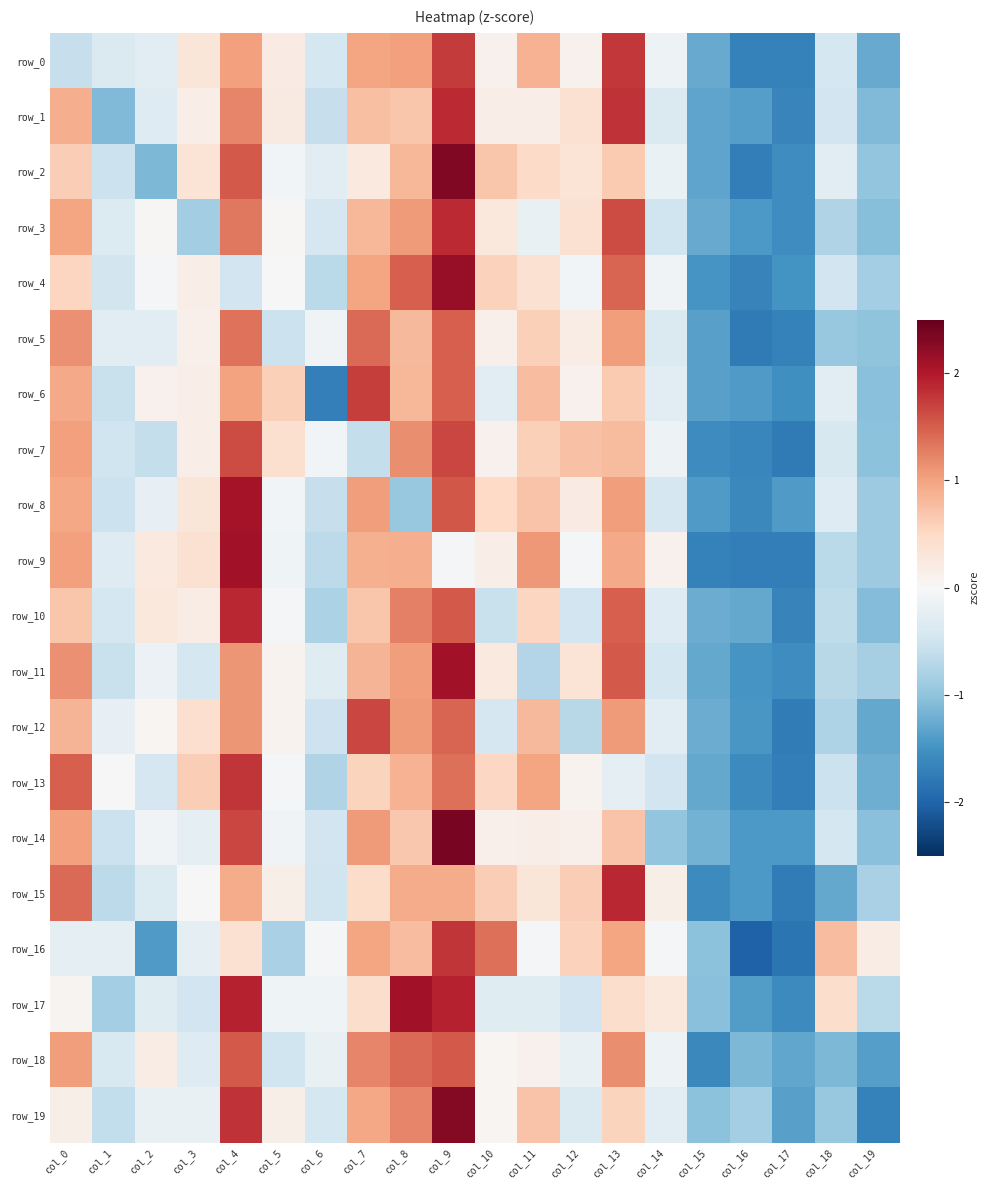

Count the number of categories in the chart.

20